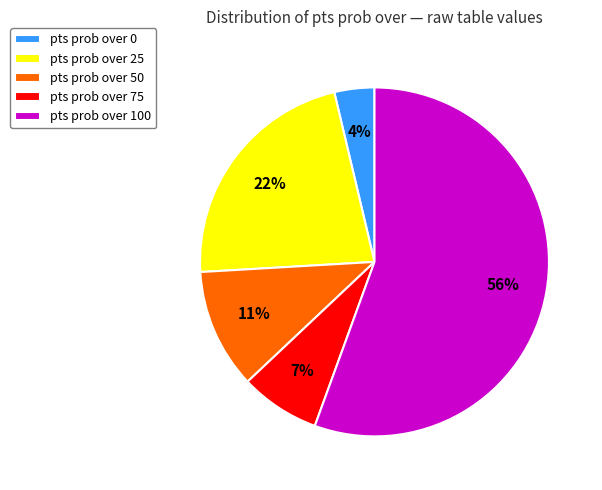

Which has a higher value, pts prob over 50 or pts prob over 100?

pts prob over 100